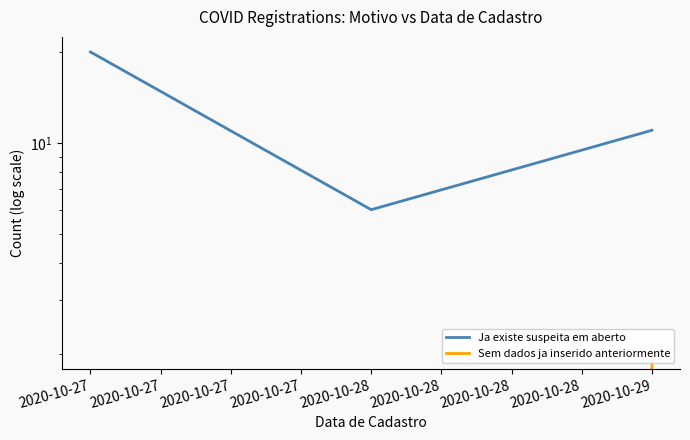

Is the value of Ja existe suspeita em aberto at 2020-10-29 greater than the value of Sem dados ja inserido anteriormente at 2020-10-28?

Yes